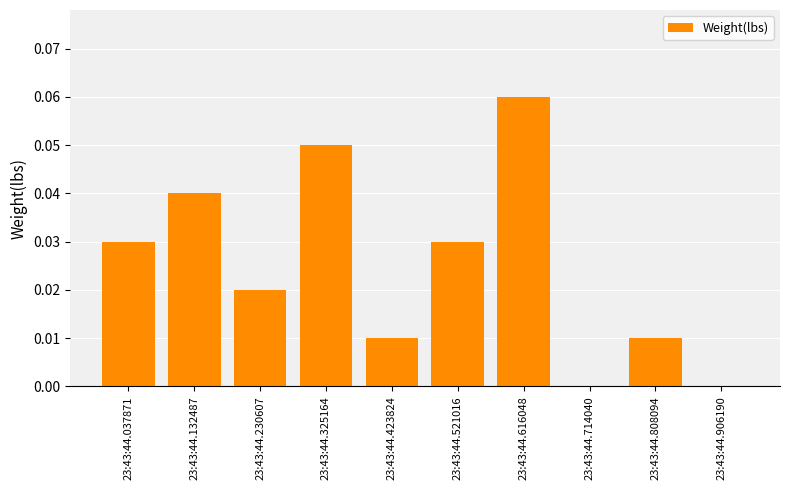

True or false: the data shows 0.0 at 23:43:44.906190.

True